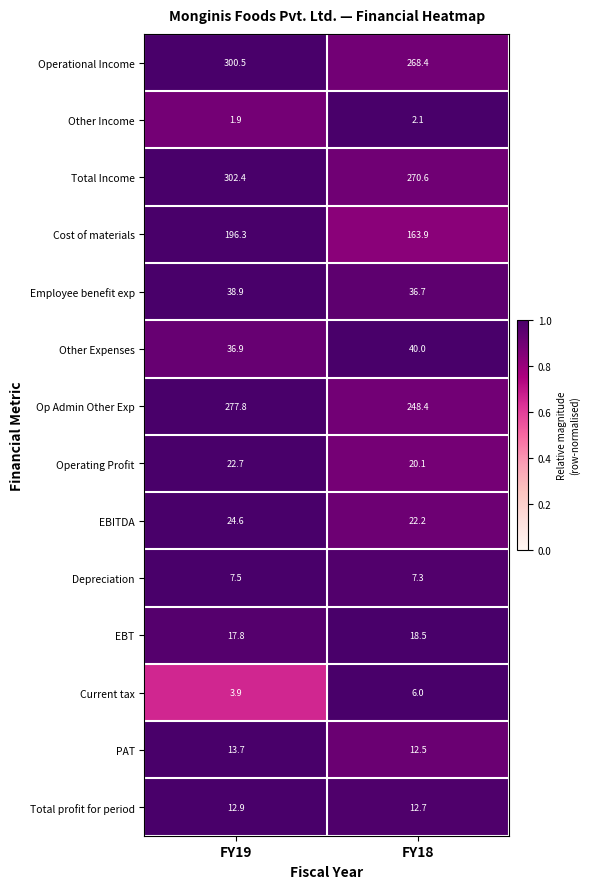

What is the total value across all series at FY19?

1257.8